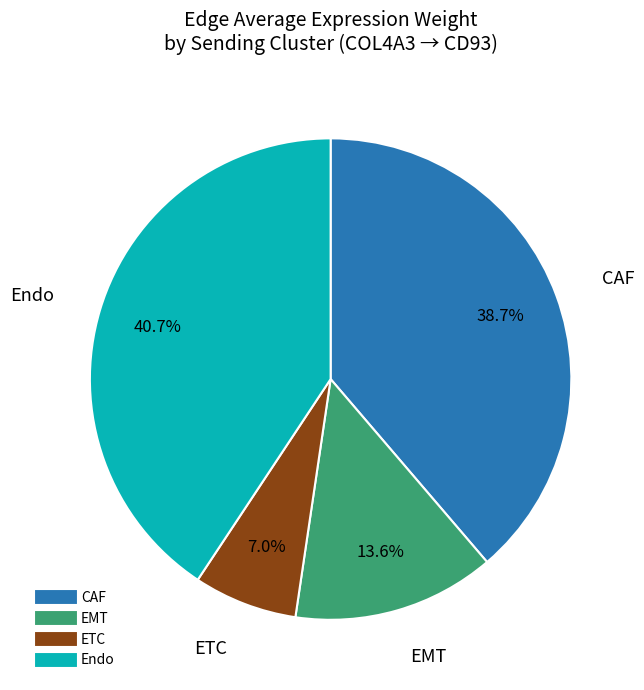

To the nearest percent, what is the average slice percentage?

25%